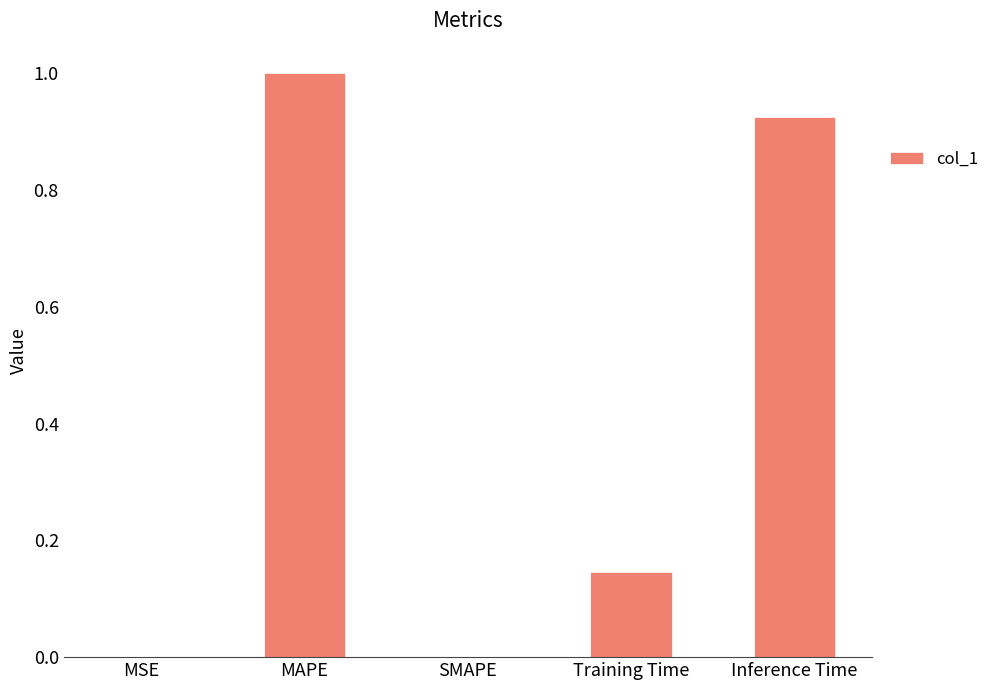

What is the sum of all values?

2.1